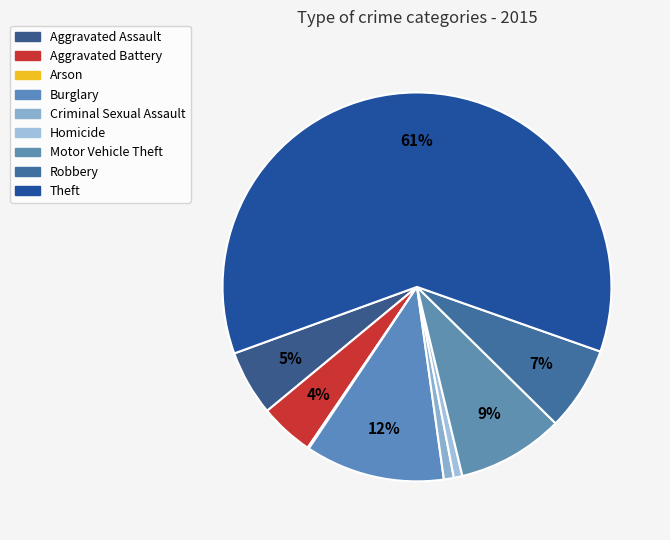

What is the change in value from Burglary to Robbery?

-39